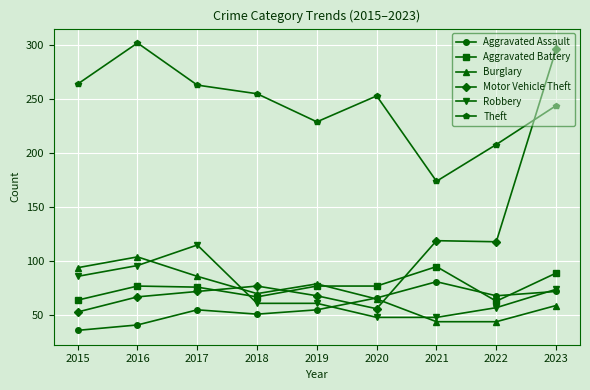

Between 2017 and 2020, which series saw the biggest shift?

Robbery